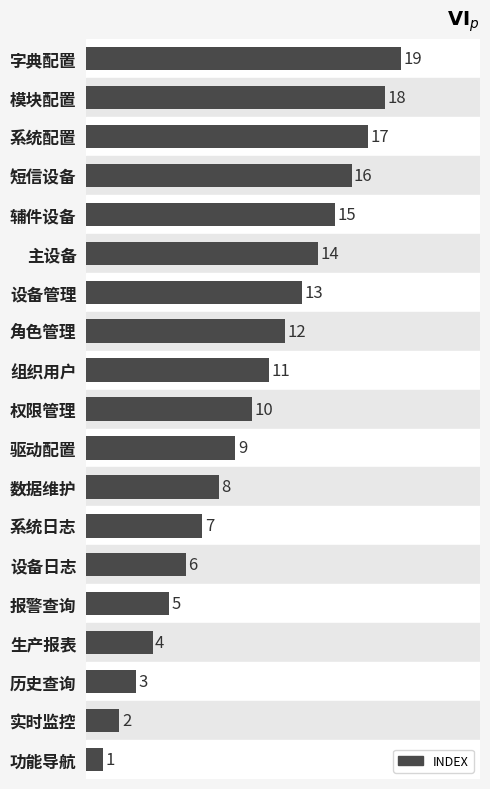

At which label is the value closest to 10?

权限管理